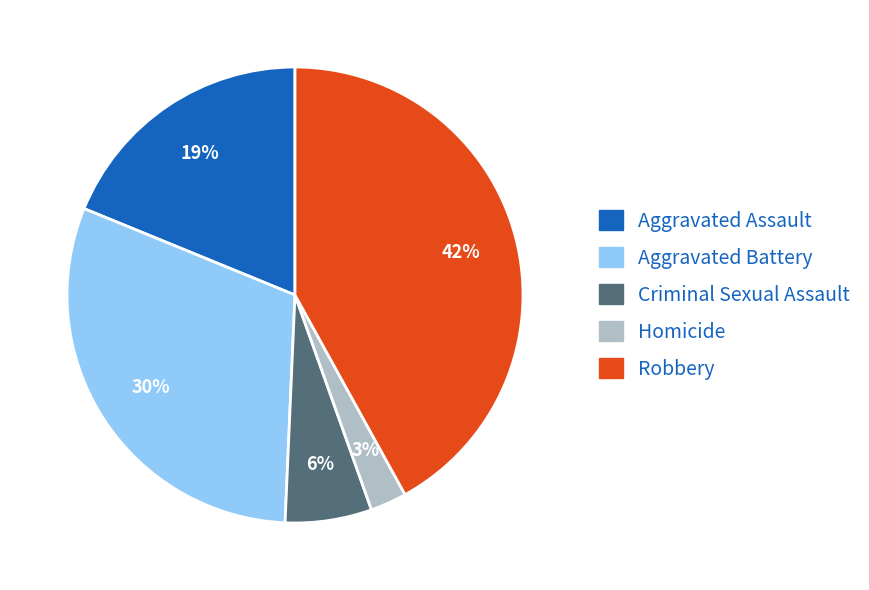

How many slices are in this pie chart?

5